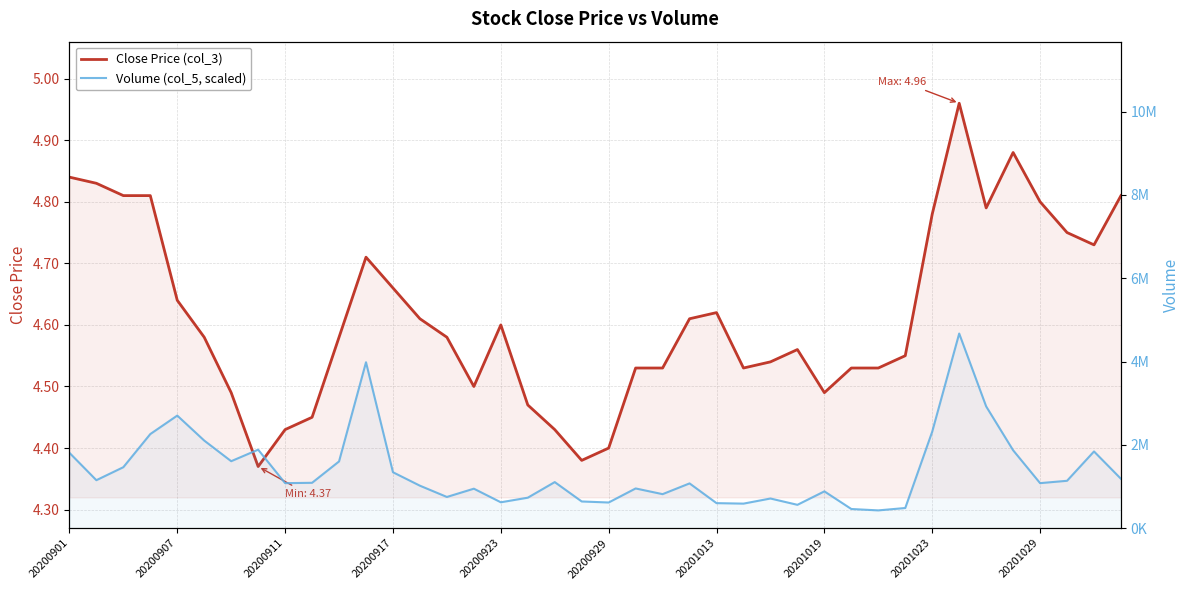

What is the value of the Close Price (col_3) point at the 4th from the left?

4.8